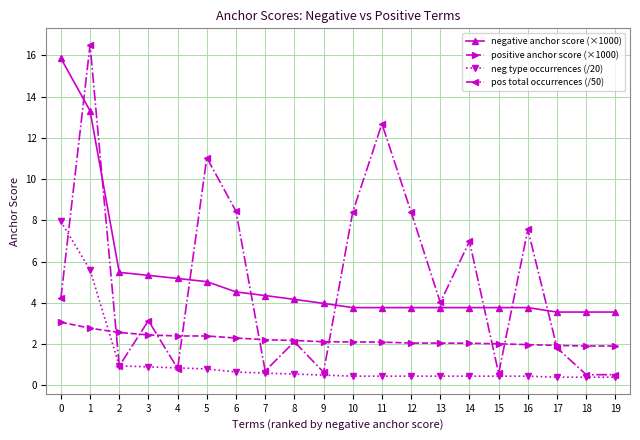

What is the maximum value for pos total occurrences (/50)?

16.5